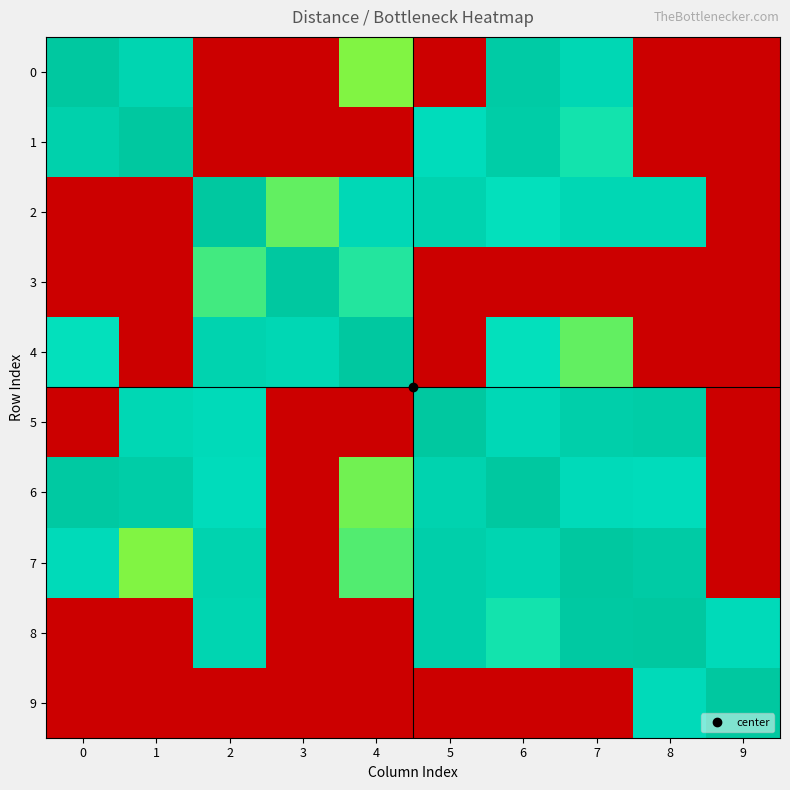

Between 1 and 9, which series saw the biggest shift?

1